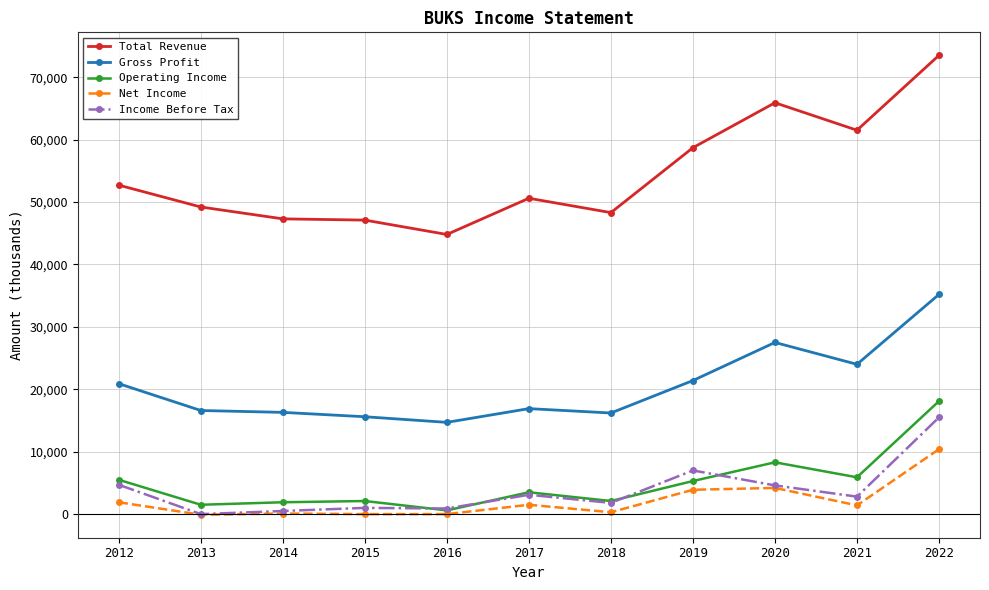

True or false: Net Income has more than 1 interior local peaks.

True